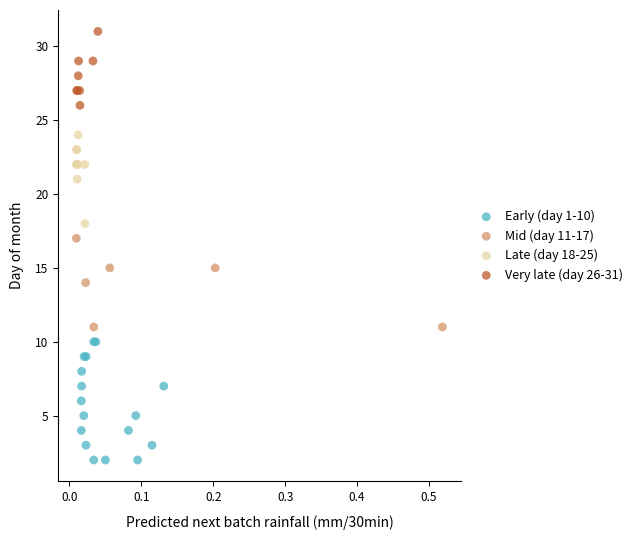

Which series reaches the maximum Y coordinate?

Very late (day 26-31)